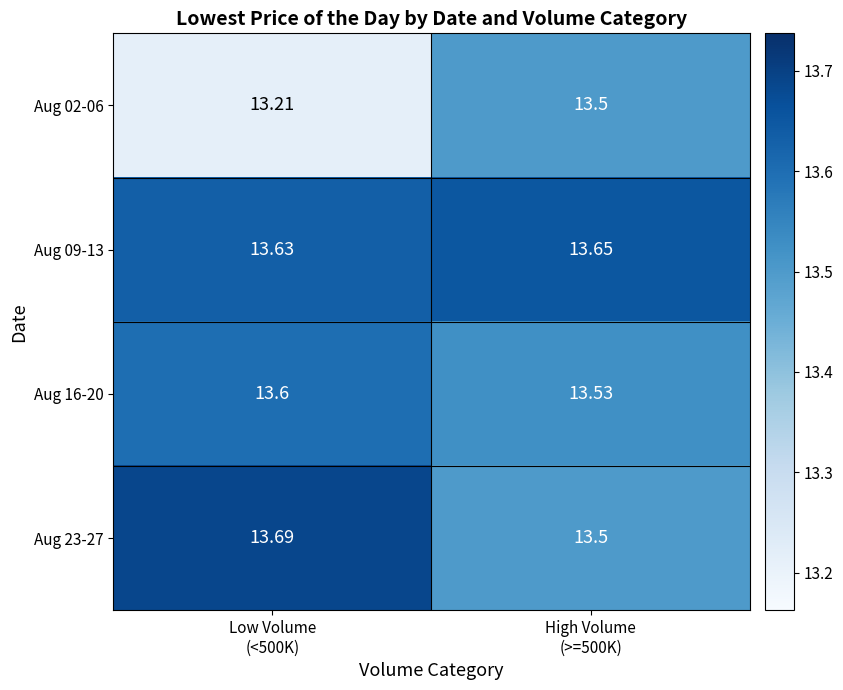

Between Low Volume
(<500K) and High Volume
(>=500K), which series saw the biggest shift?

Aug 02-06